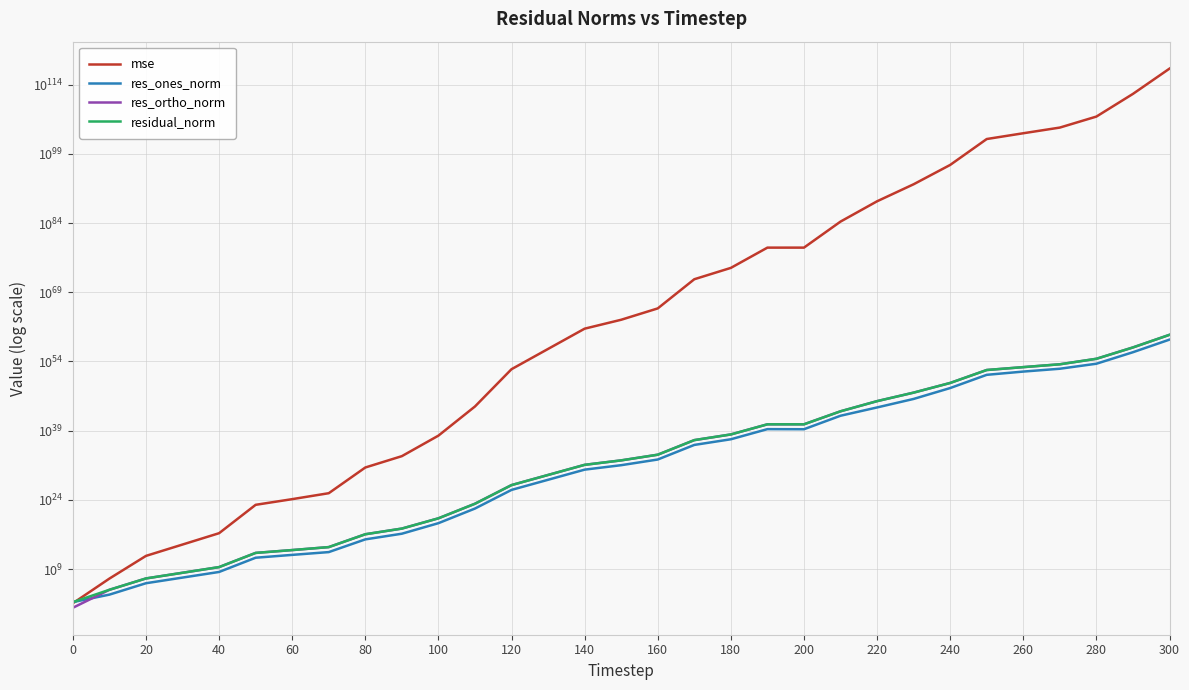

Which series has the largest range (max minus min)?

mse